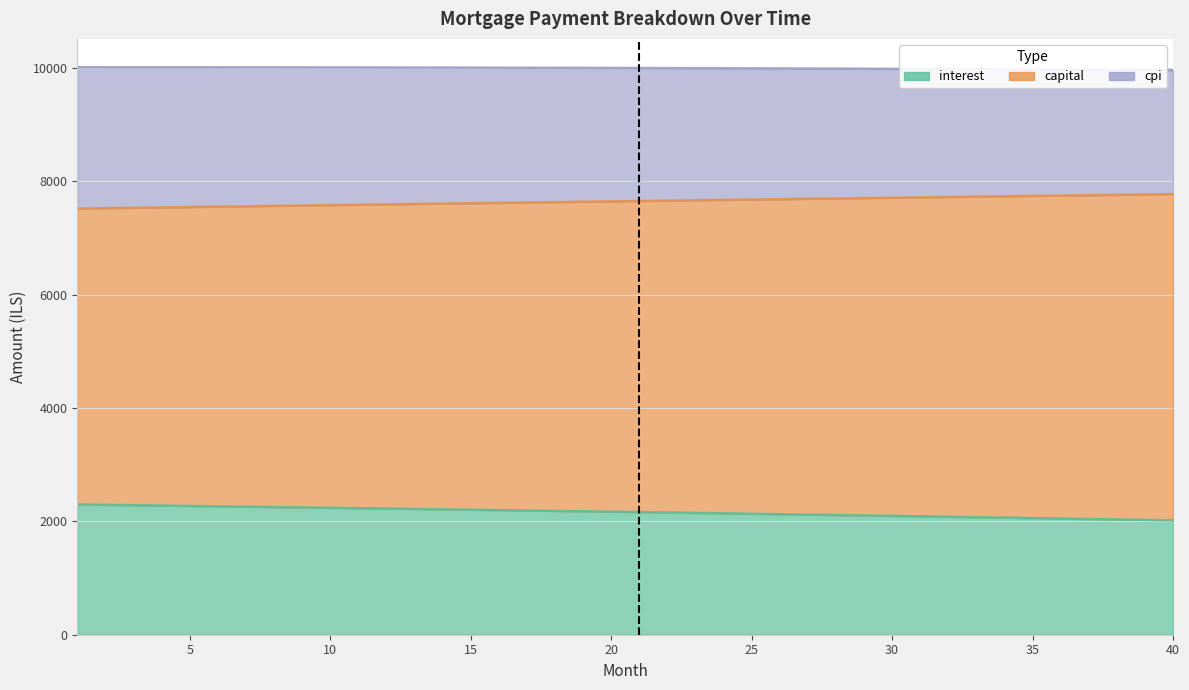

What is the sum of all interest values?

86550.8